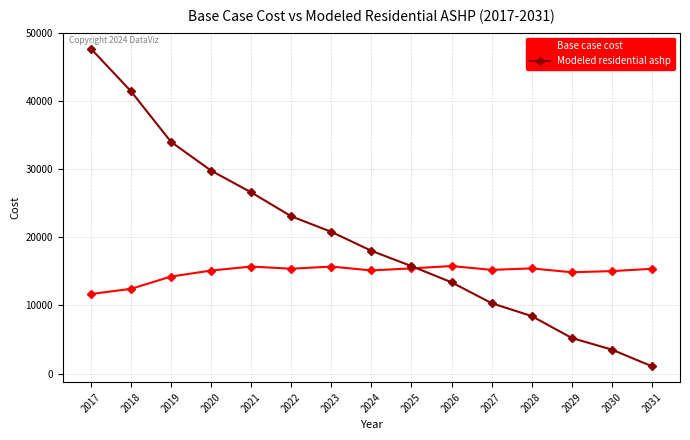

Is it true that Base case cost equals 15237.8 at 2027?

True